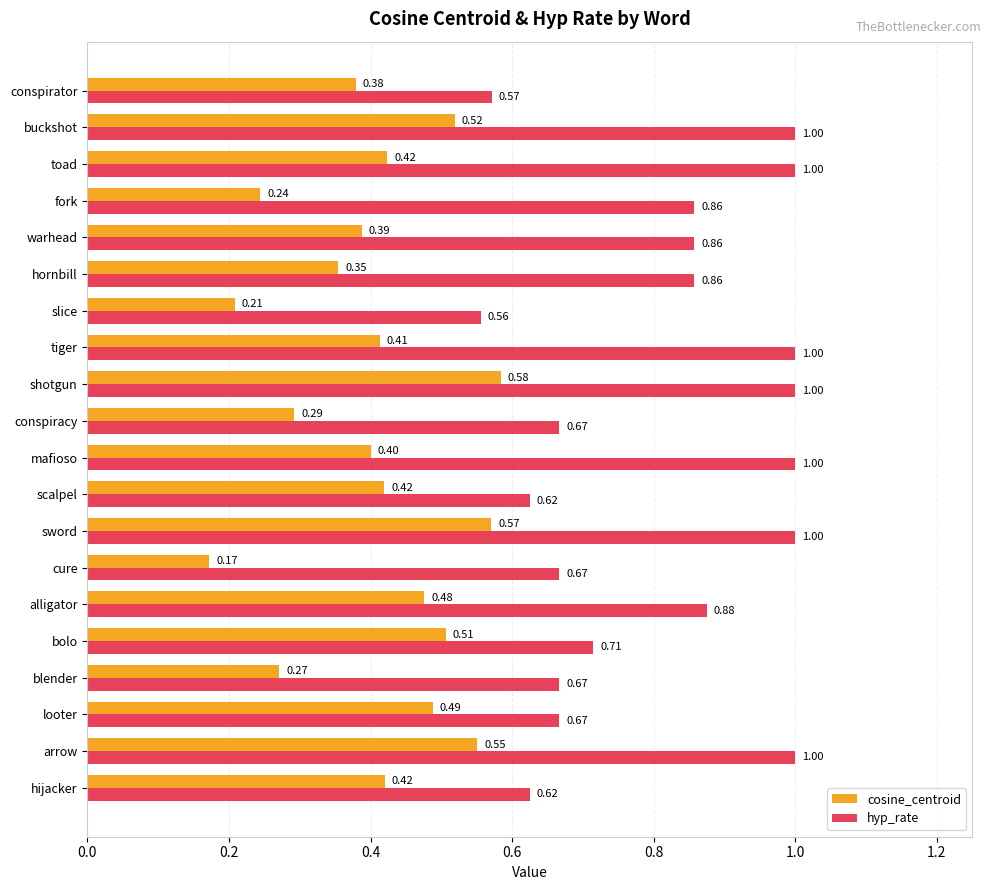

List the series in order of their overall mean, lowest first.

cosine_centroid, hyp_rate